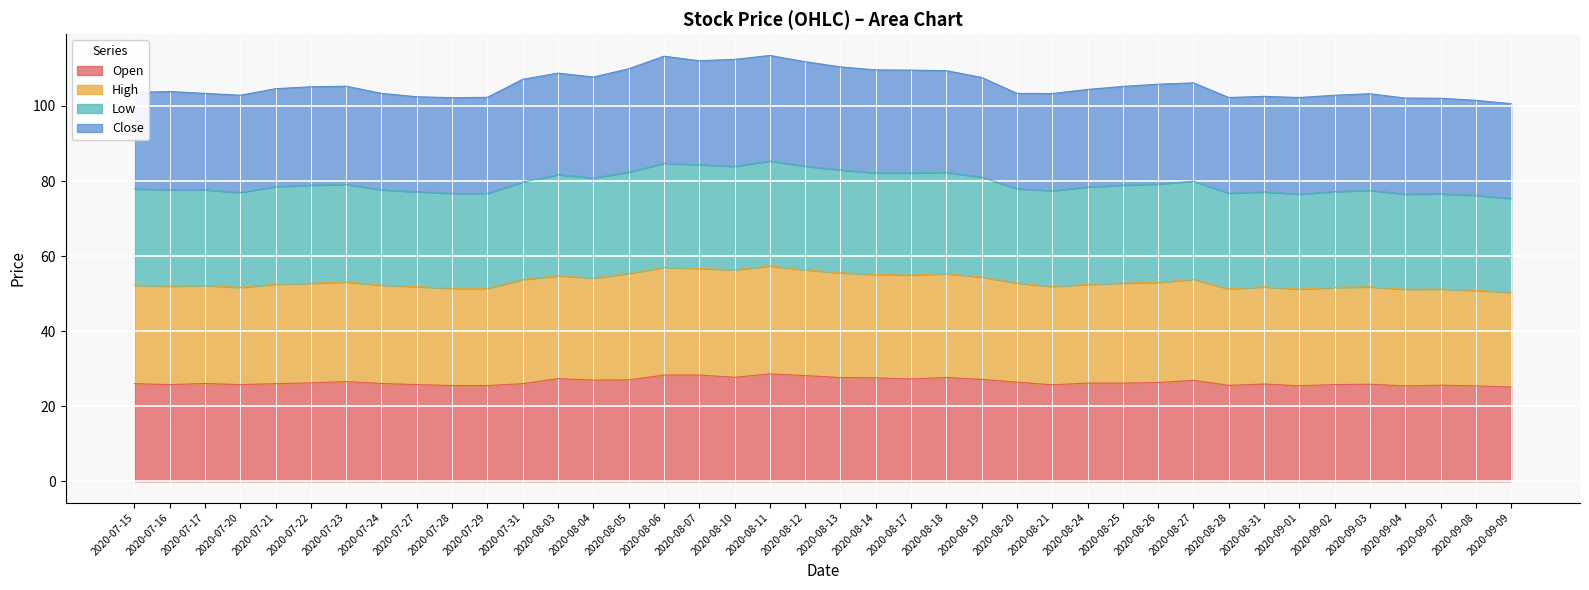

Which series has the largest total across all categories?

High